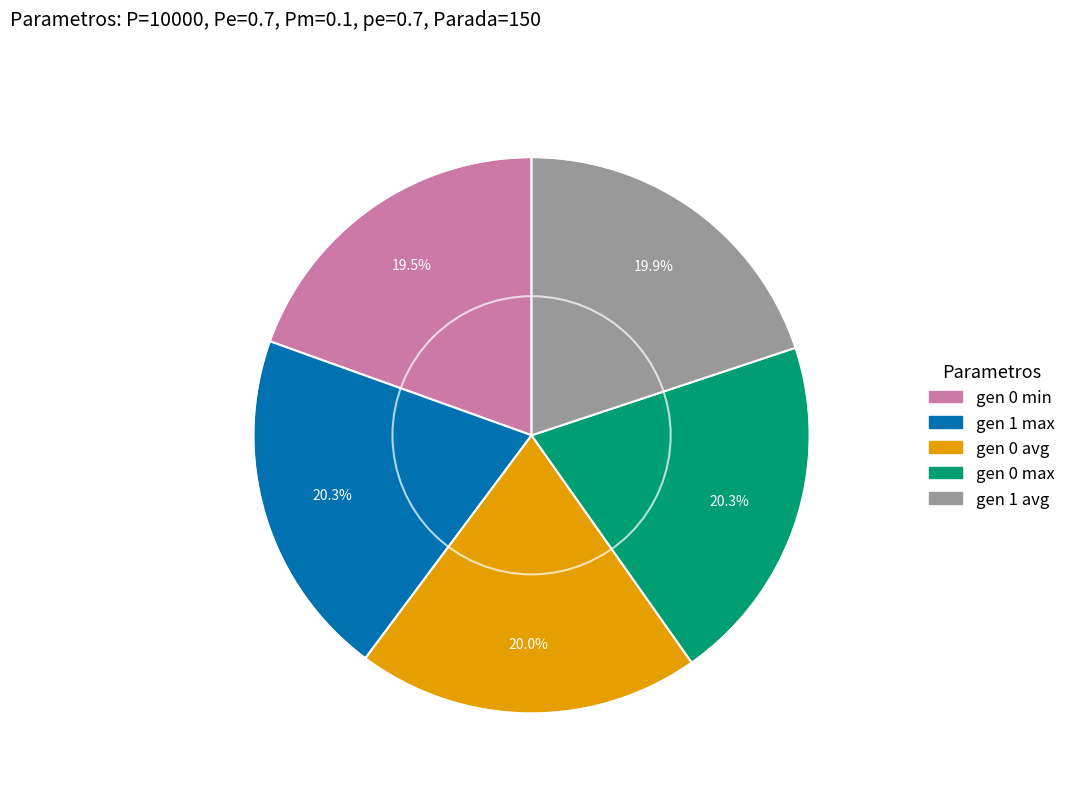

What percentage is the gen 0 avg slice, to the nearest percent?

20%